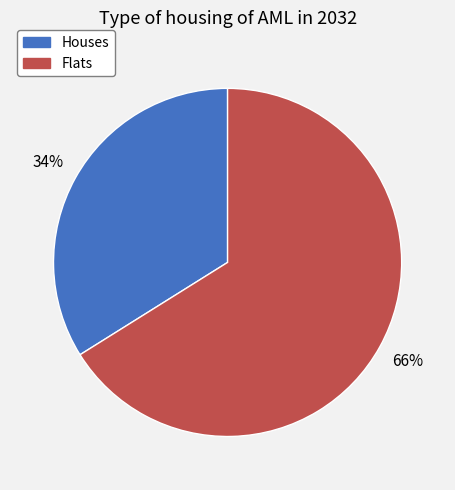

How many slices are in this pie chart?

2